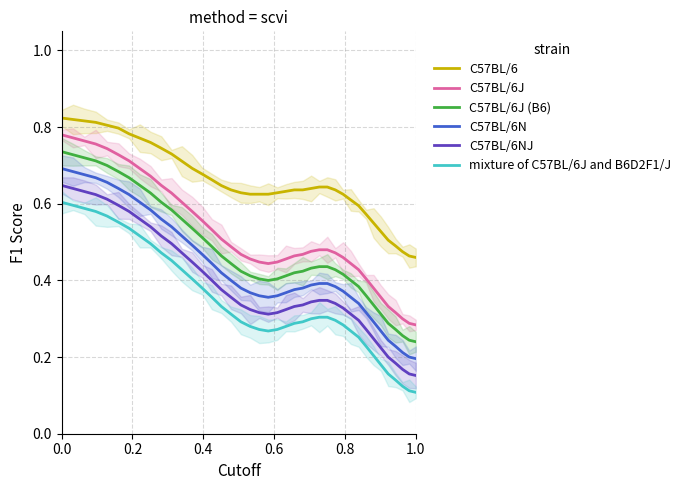

True or false: C57BL/6N and mixture of C57BL/6J and B6D2F1/J cross at least once.

False